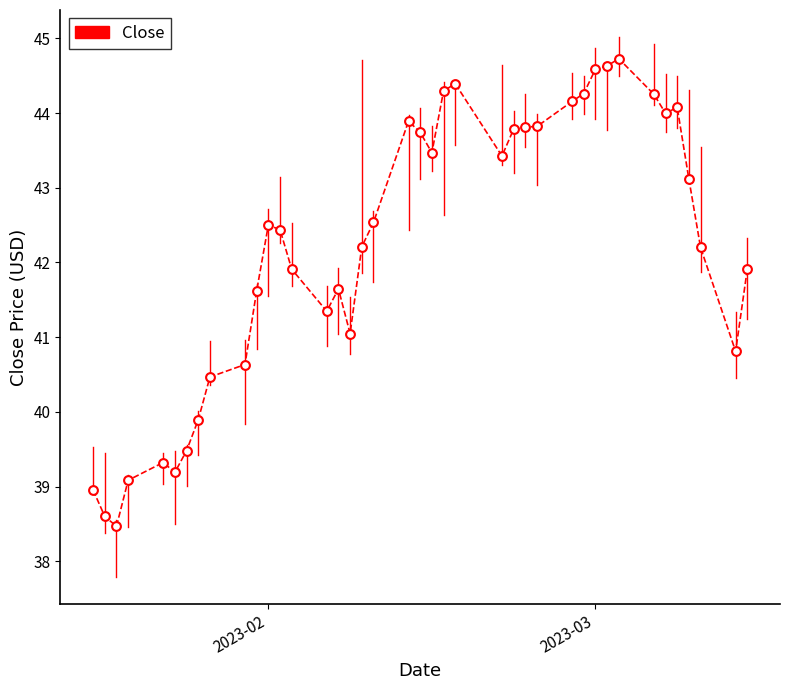

What is the maximum value shown in the chart?

44.7